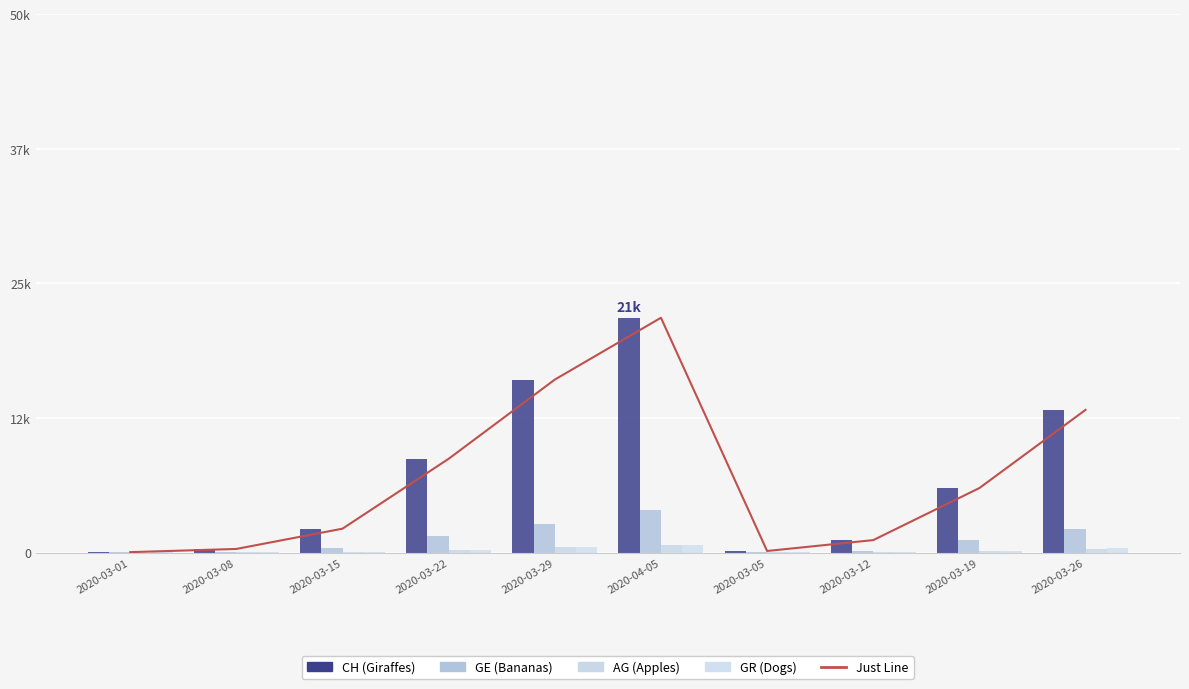

At which category is the sum across all series the highest?

2020-04-05